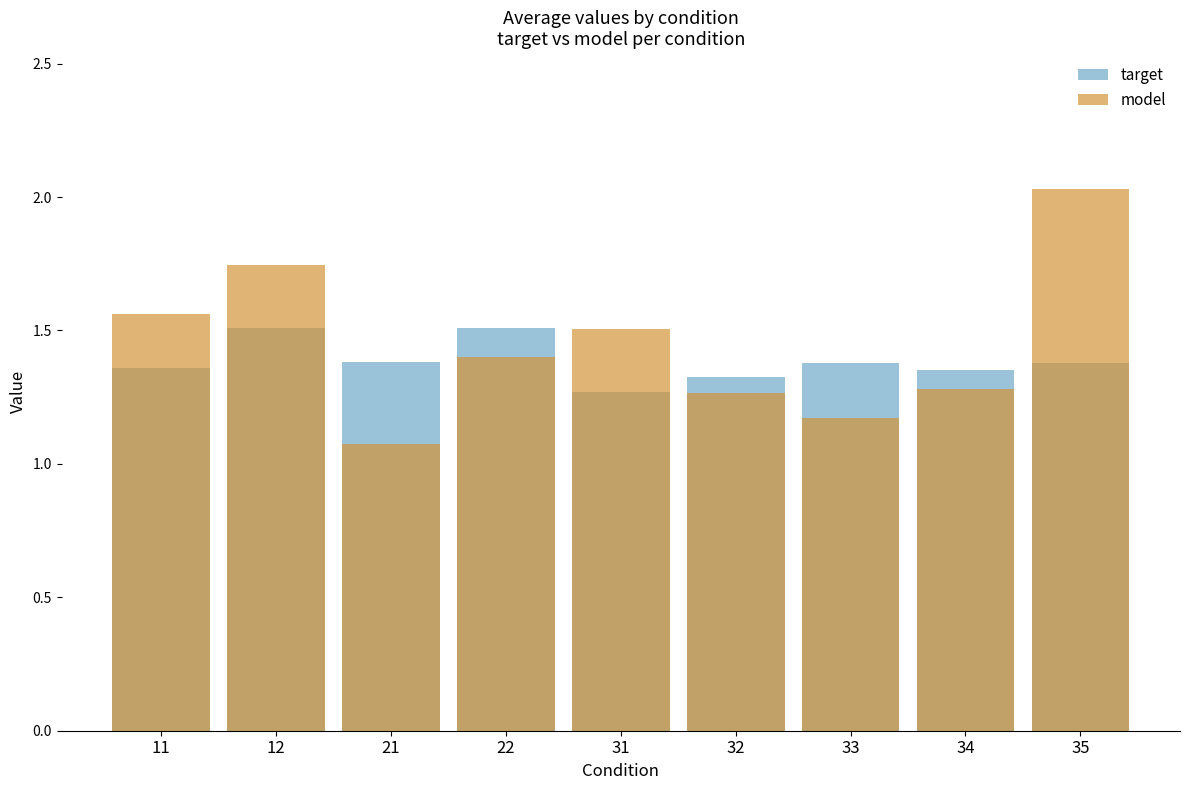

What is the average value of the model series?

1.4